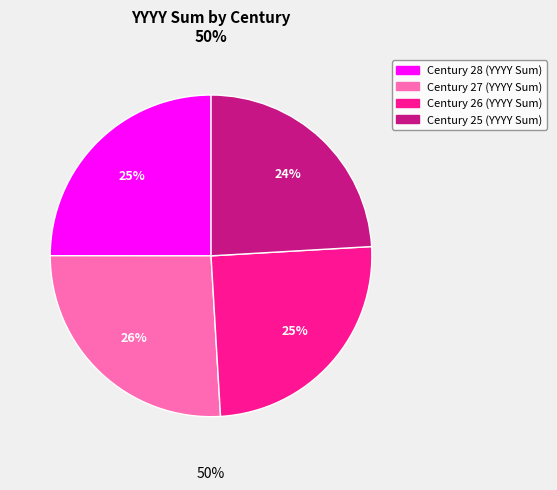

How many segments does this pie chart have?

4